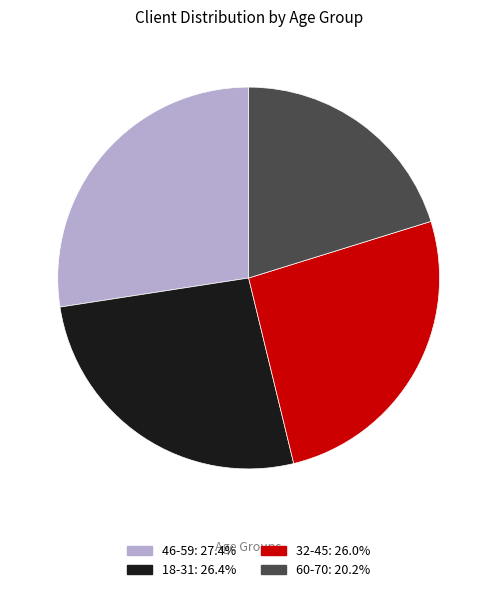

What is the smallest slice in the pie chart?

60-70